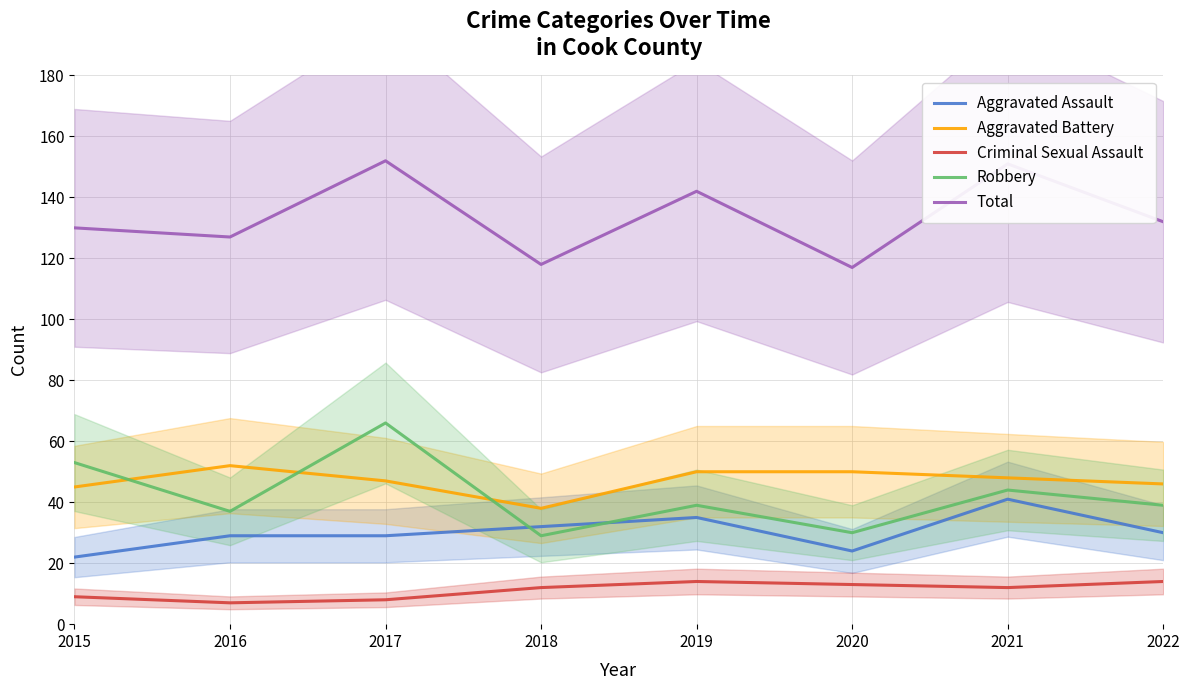

Is this an area chart (filled region under the line)?

No